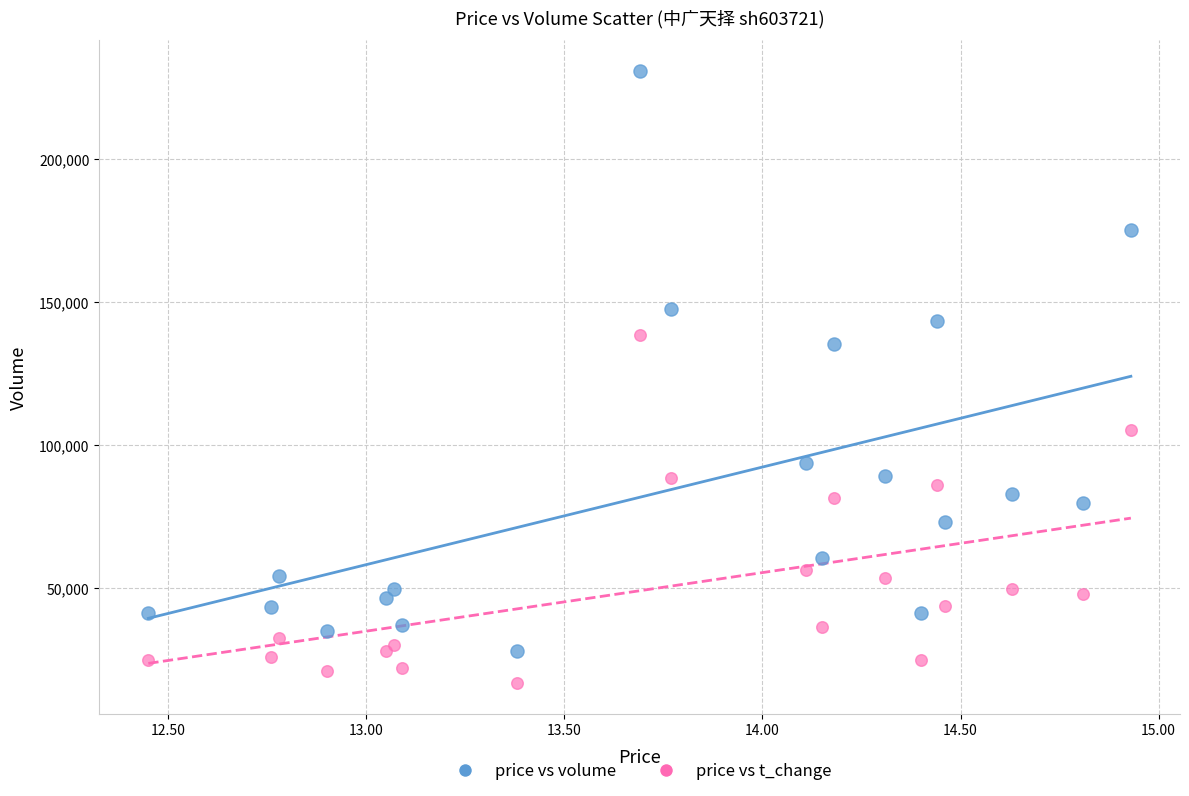

Across all series, what Y value is closest to 123897?

135574.0